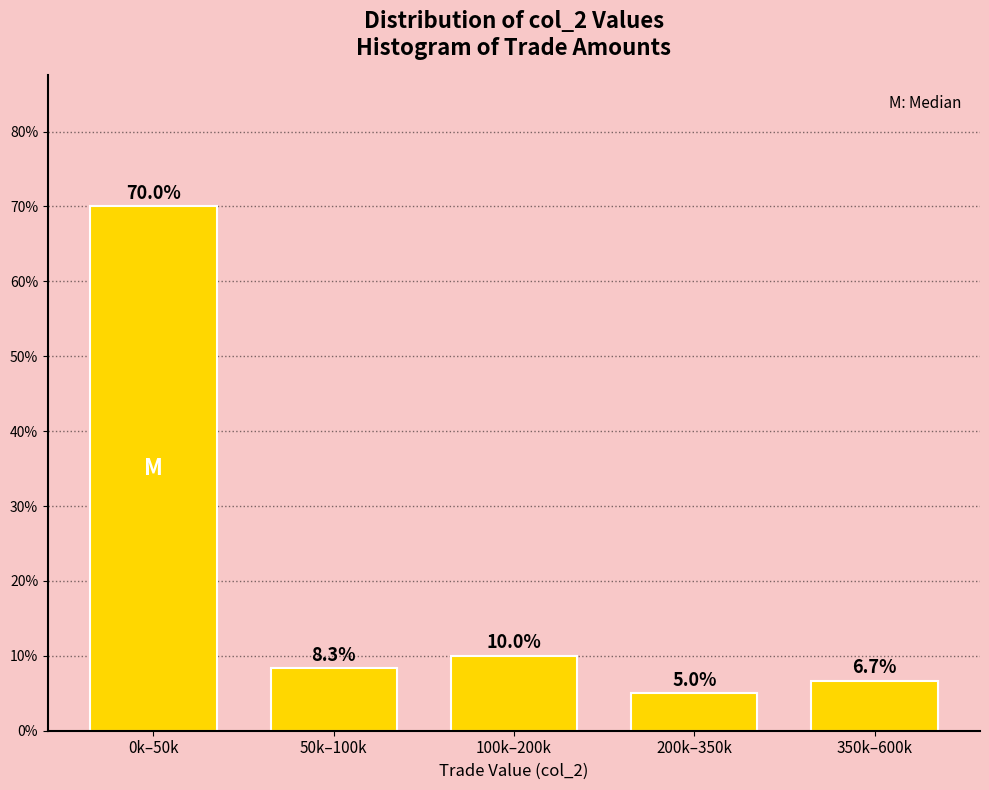

Reading right to left, what are all the values shown in this chart?

350k–600k=6.7	200k–350k=5.0	100k–200k=10.0	50k–100k=8.3	0k–50k=70.0